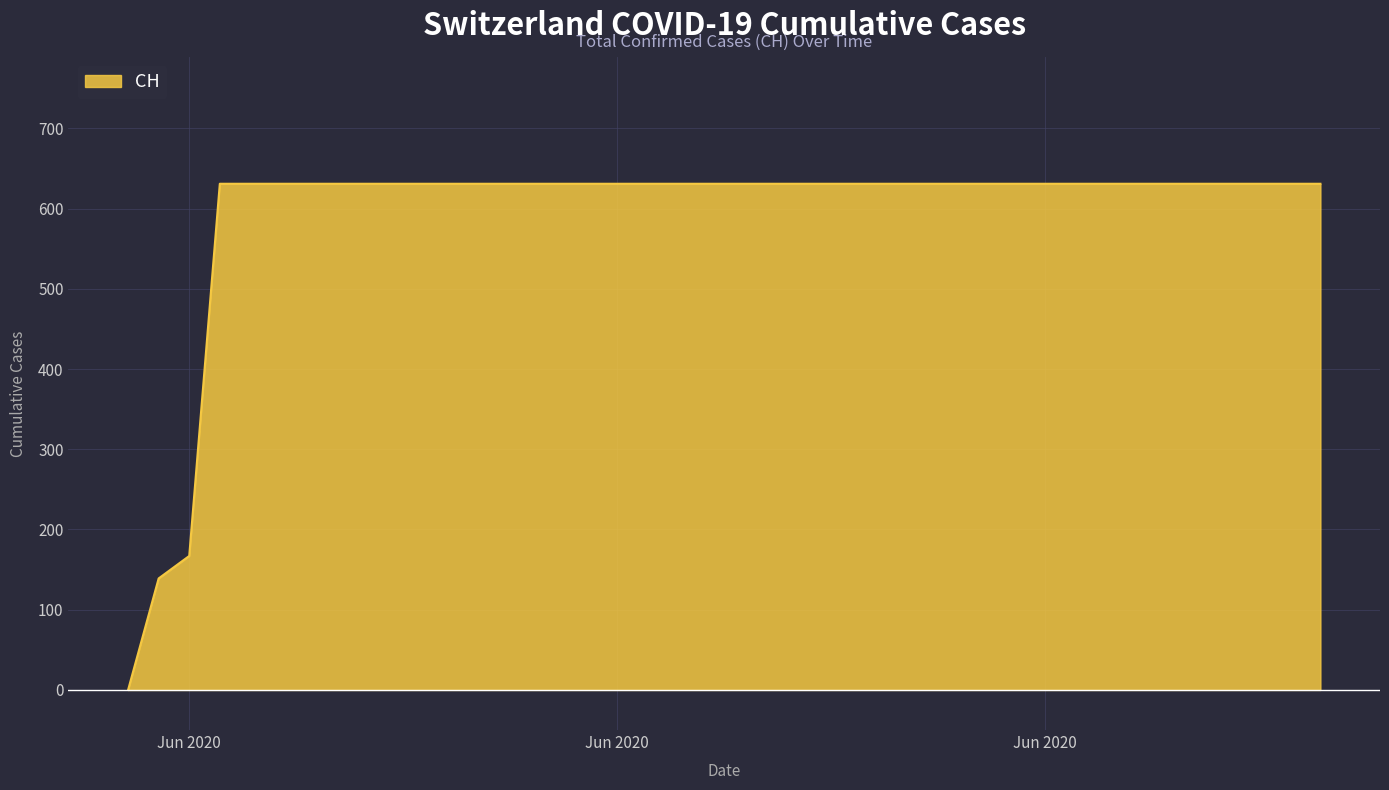

What is the difference between the second highest and minimum values?

631